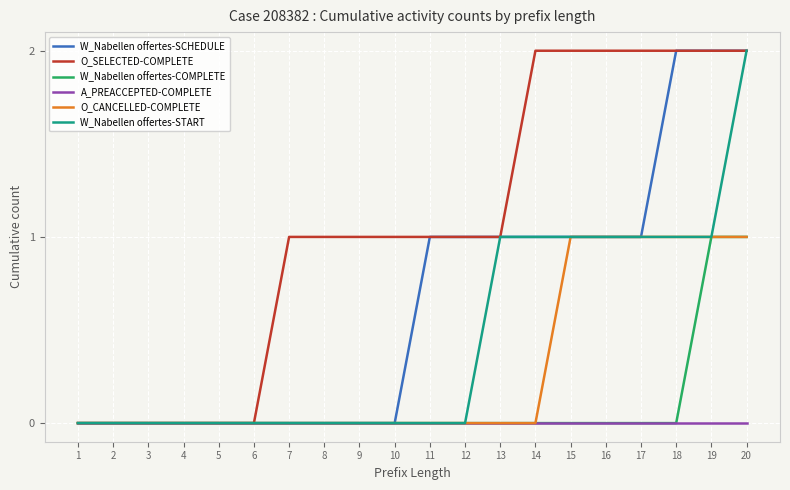

Which series changed the most between 7 and 11?

W_Nabellen offertes-SCHEDULE